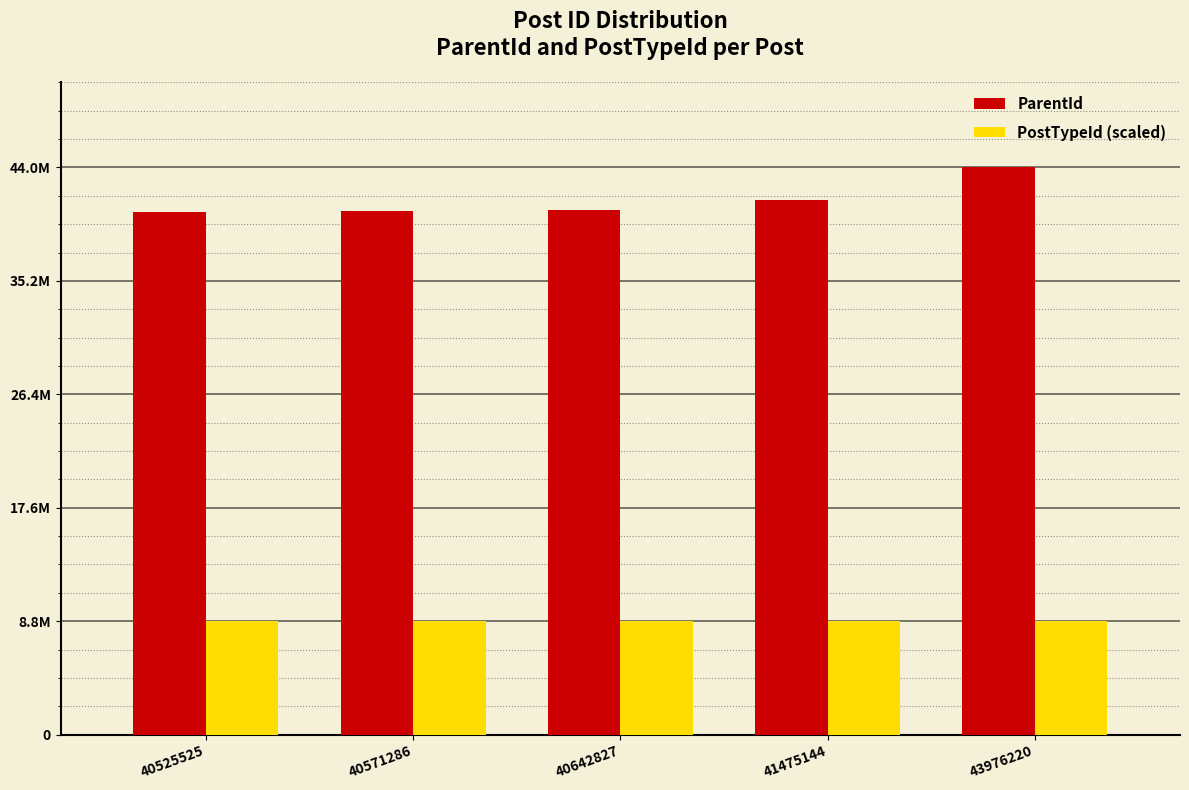

At 40525525, list the series in order from smallest to largest.

PostTypeId (scaled), ParentId